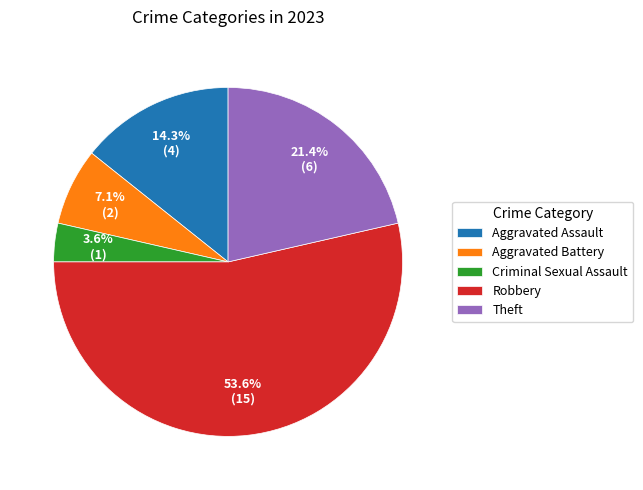

Count the number of slices in the pie.

5